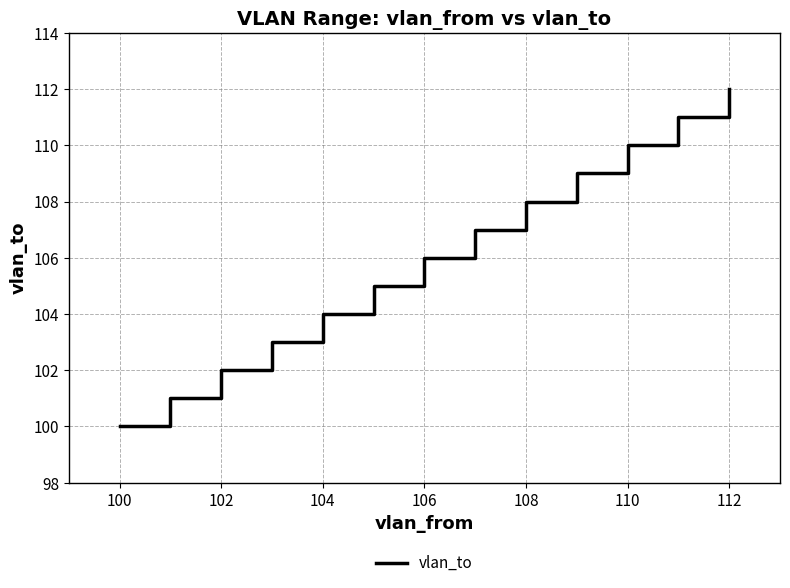

What is the difference between the maximum and minimum values?

12